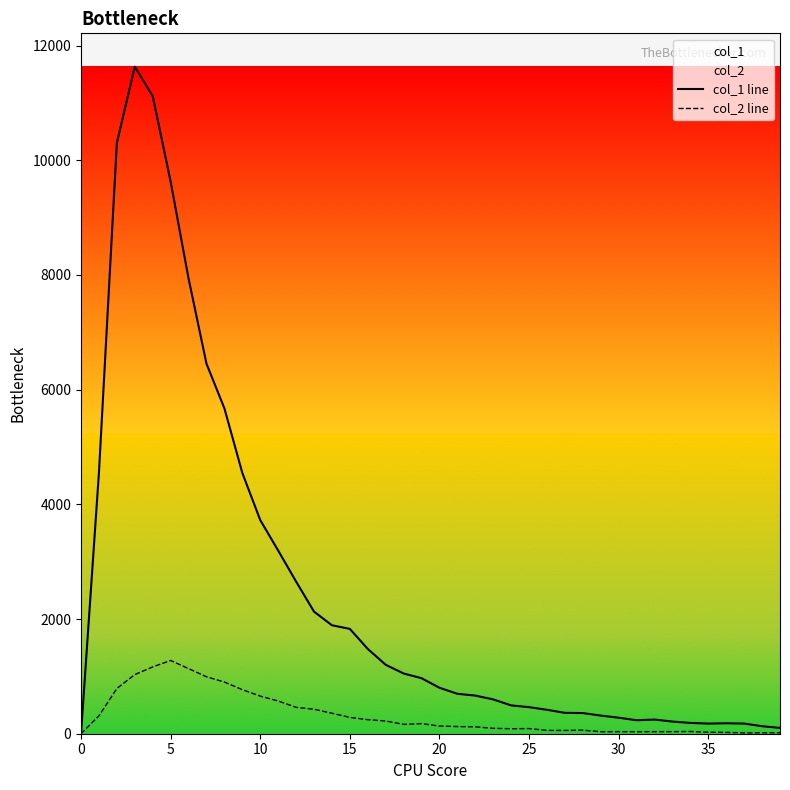

How many data points in col_1 line are less than 801?

20